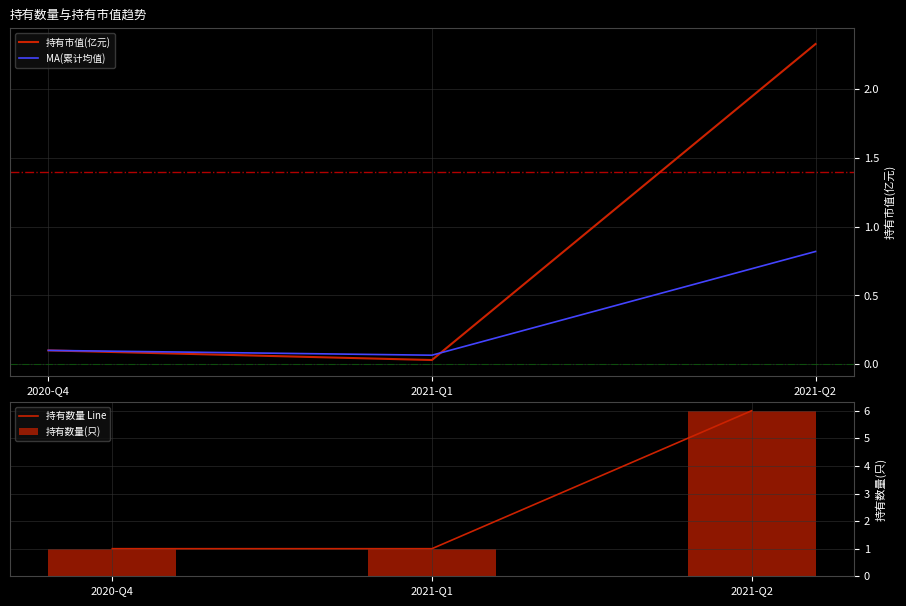

What position from the right is 2020-Q4?

3